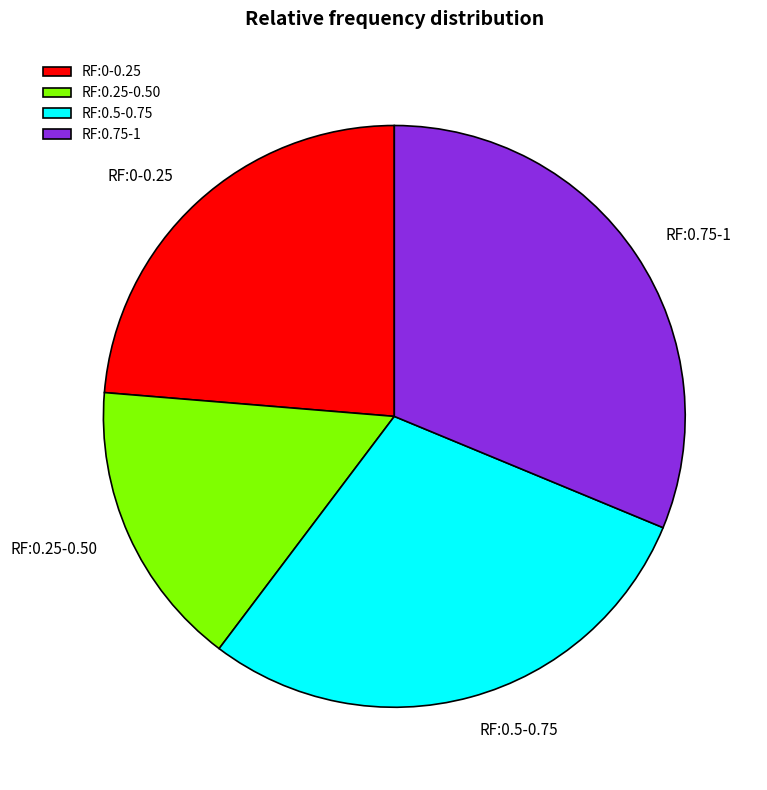

What is the ratio of the value at RF:0.5-0.75 to the value at RF:0.75-1?

0.9